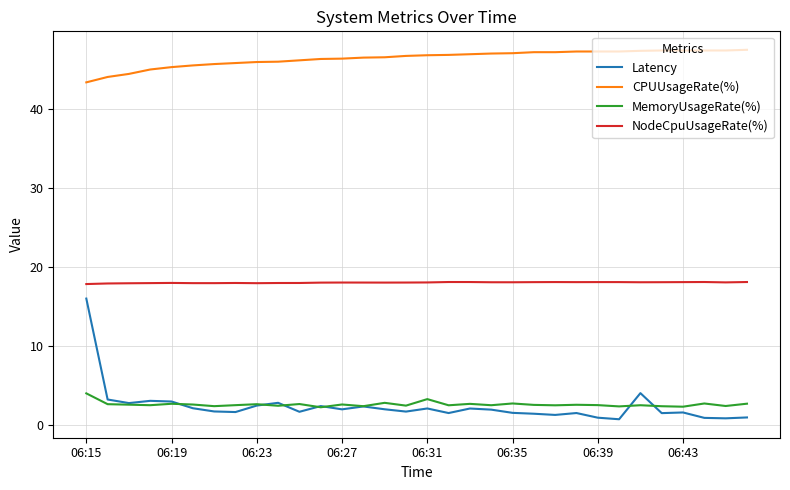

Which series has the largest total across all categories?

CPUUsageRate(%)